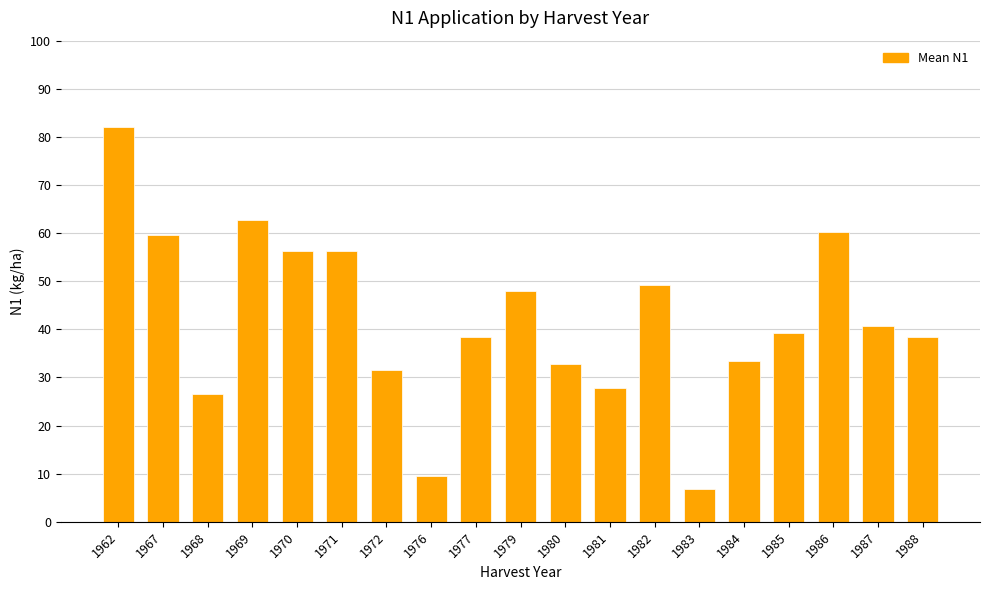

The chart shows a value of 26.1 at 1988. True or false?

False